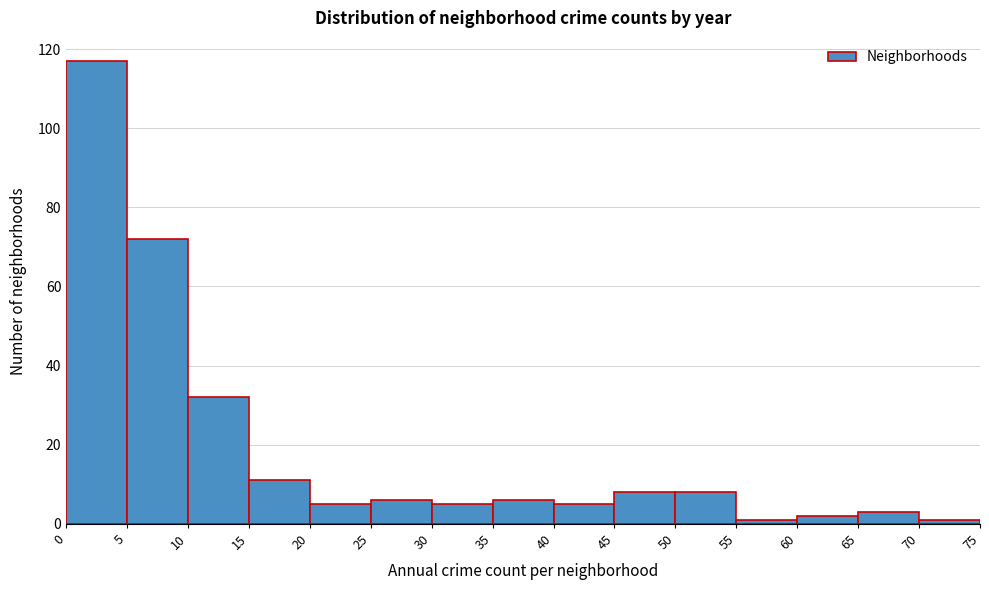

Which range on the x-axis has the tallest bar?

0 to 5